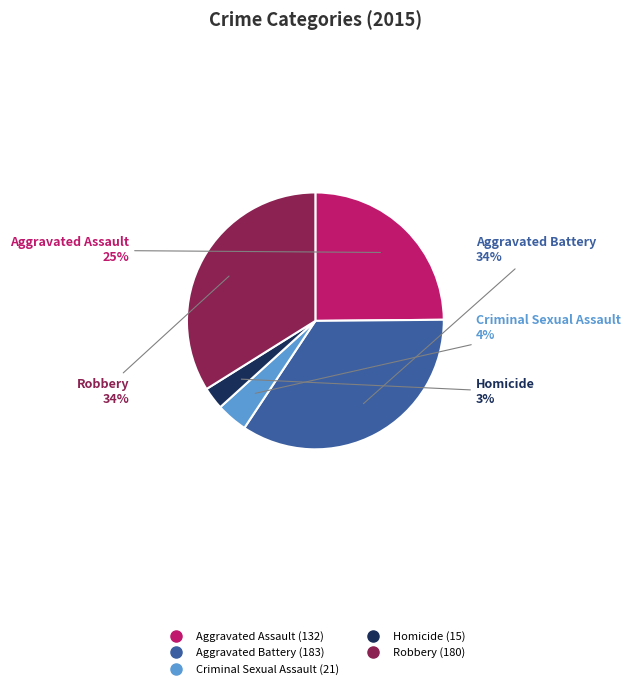

How many slices are in this pie chart?

5